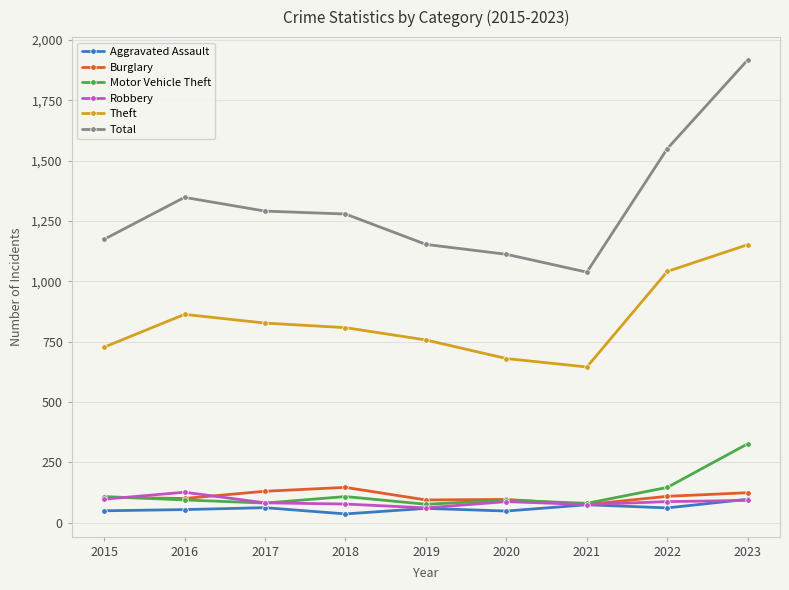

How many lines are shown in the chart?

6